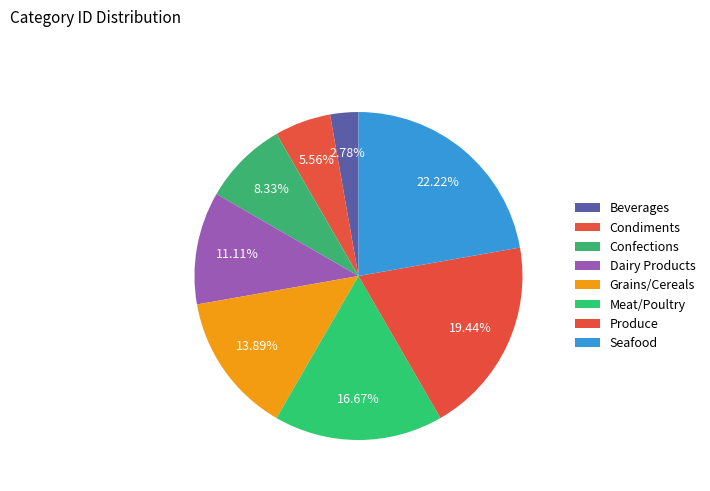

Is the sum of Produce and Seafood greater than half?

No